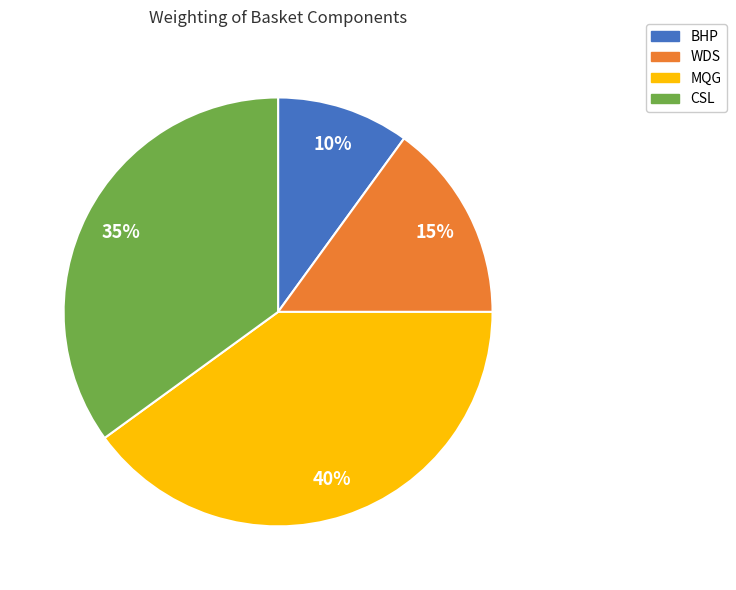

Is the sum of CSL and BHP greater than half?

No